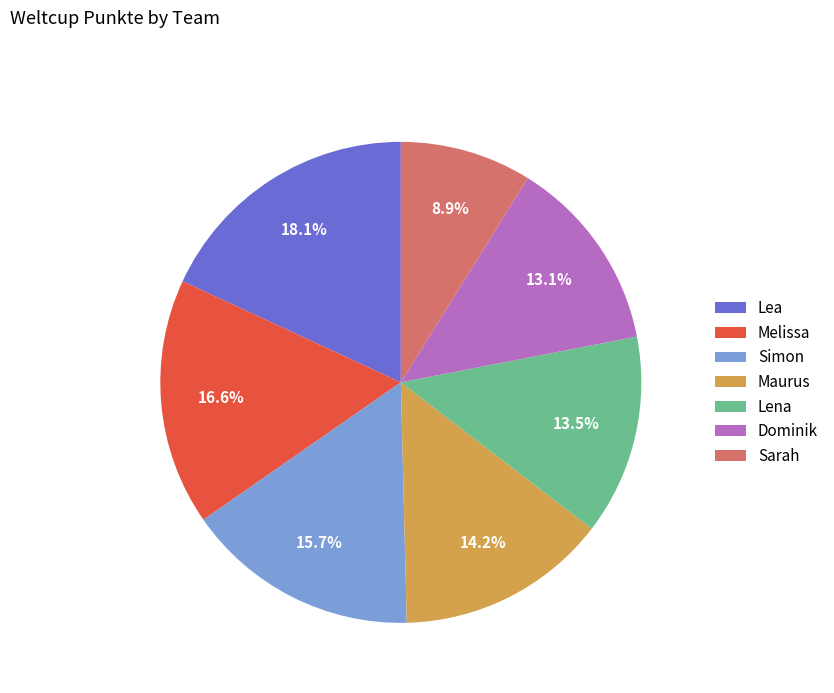

To the nearest percent, what is the difference between the Melissa and Dominik slice percentages?

3%